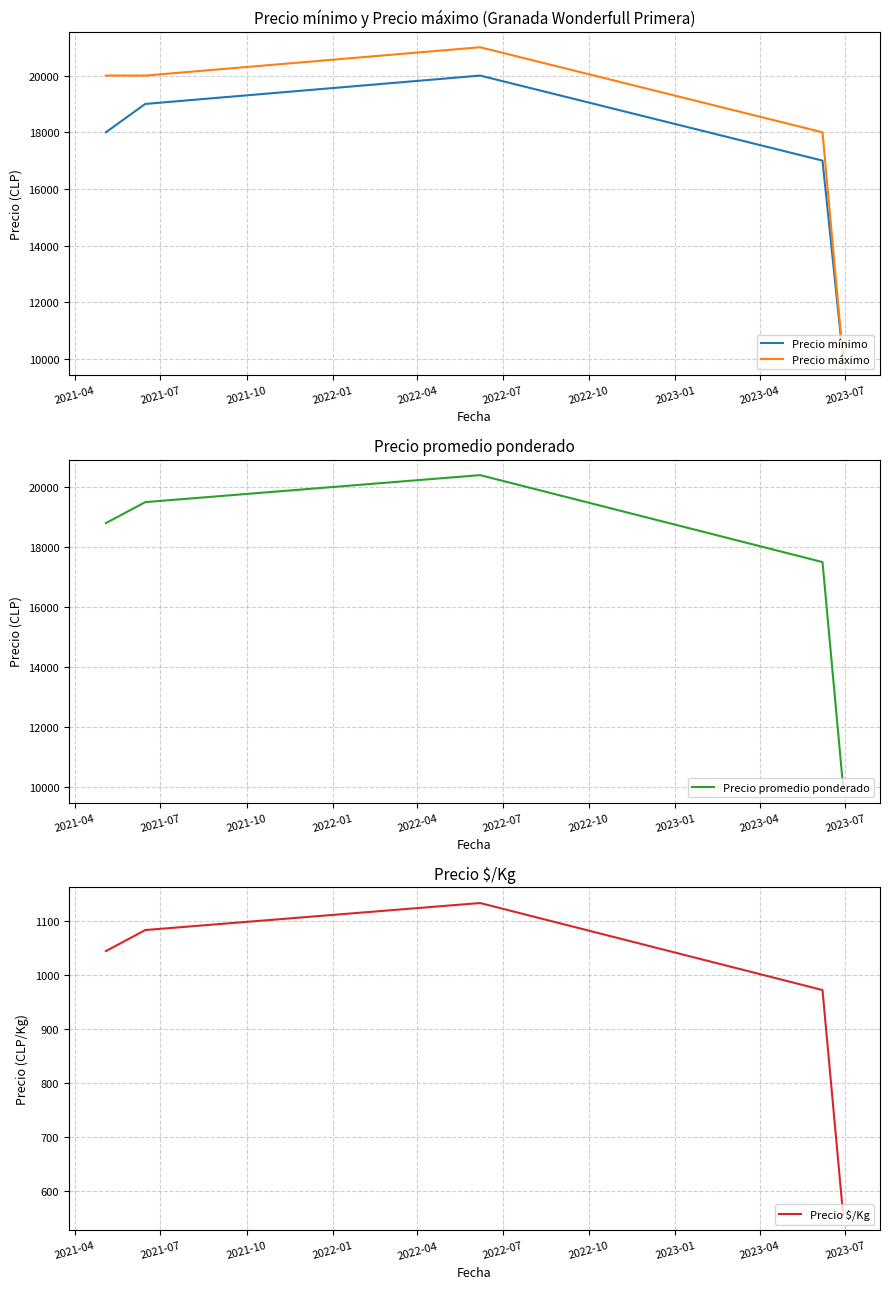

What is the lowest value of the Precio máximo series?

10000